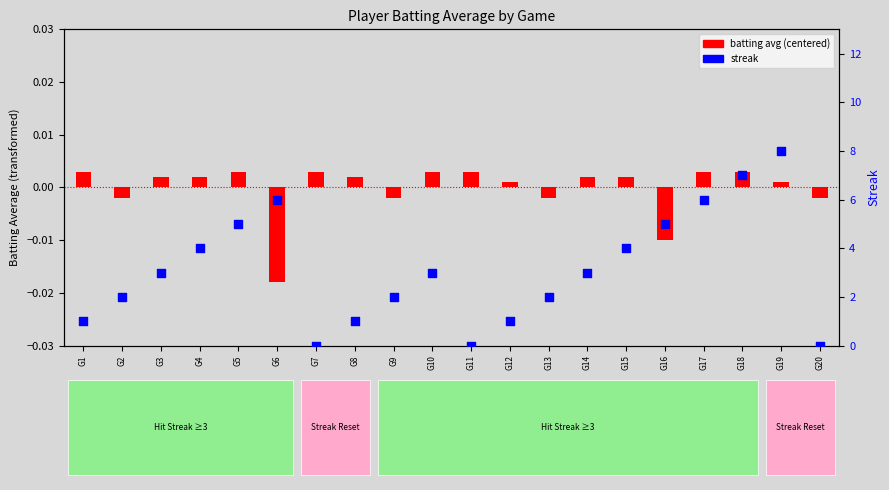

Which has a higher value, G8 or G12?

G8